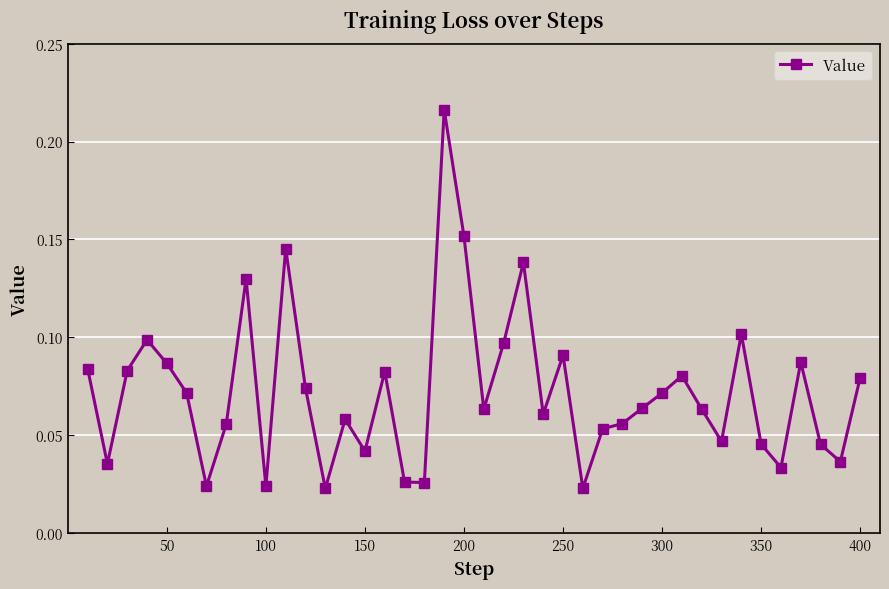

How many values are between 0 and 1?

40